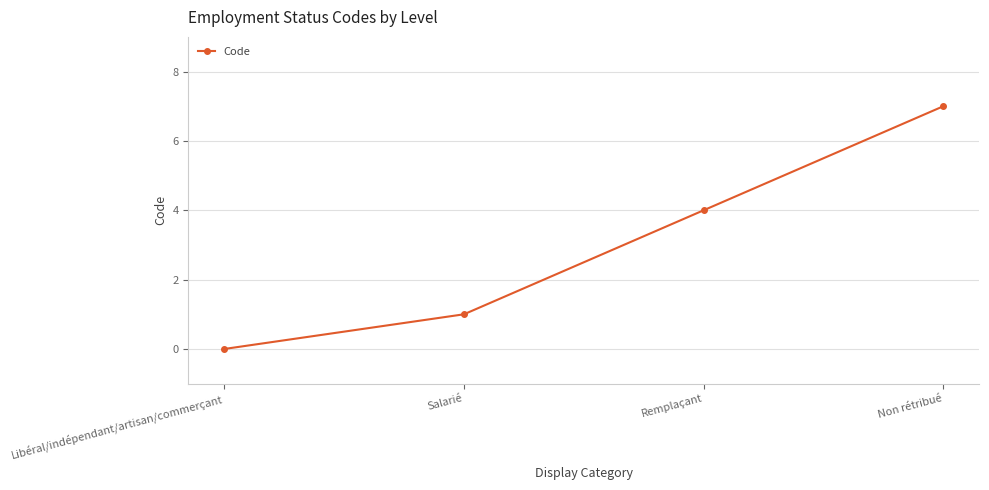

At which label is the value closest to 3?

Remplaçant